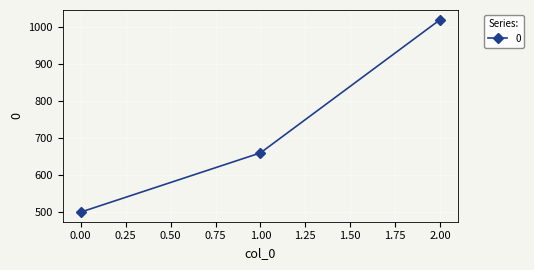

What is the change in value from 0.00 to 1.00?

+160